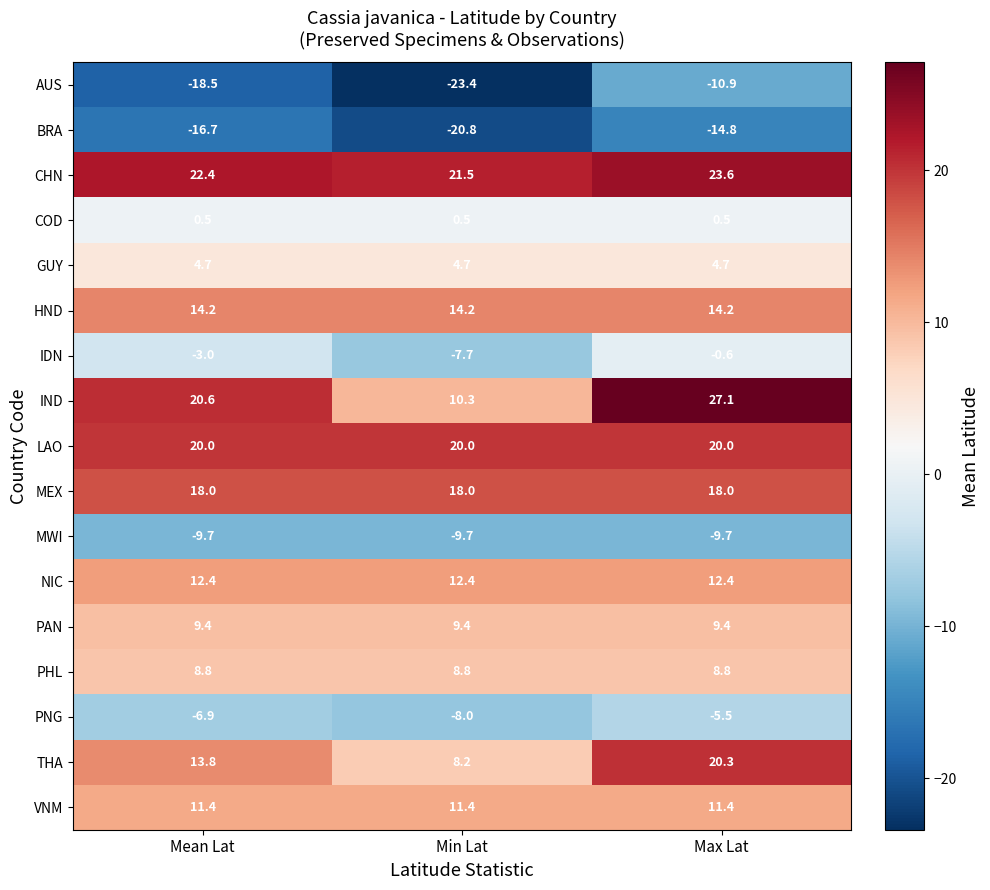

True or false: CHN has a value of 23.6 at Max Lat.

True